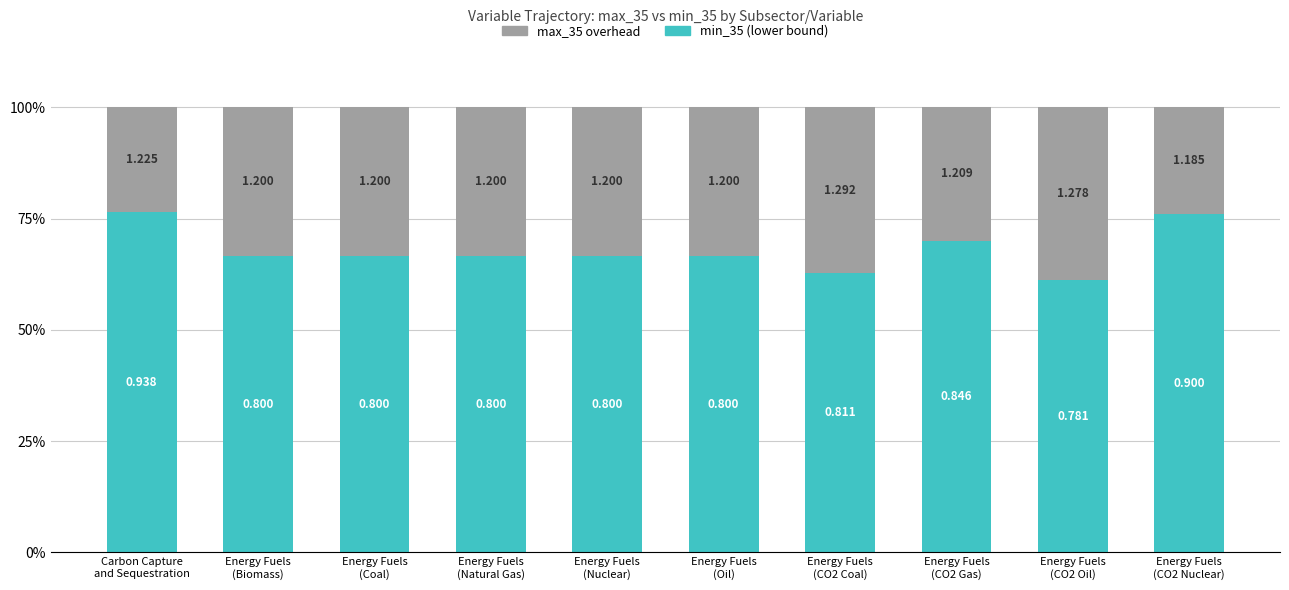

Is it true that max_35 overhead equals 38.6 at Carbon Capture
and Sequestration?

False